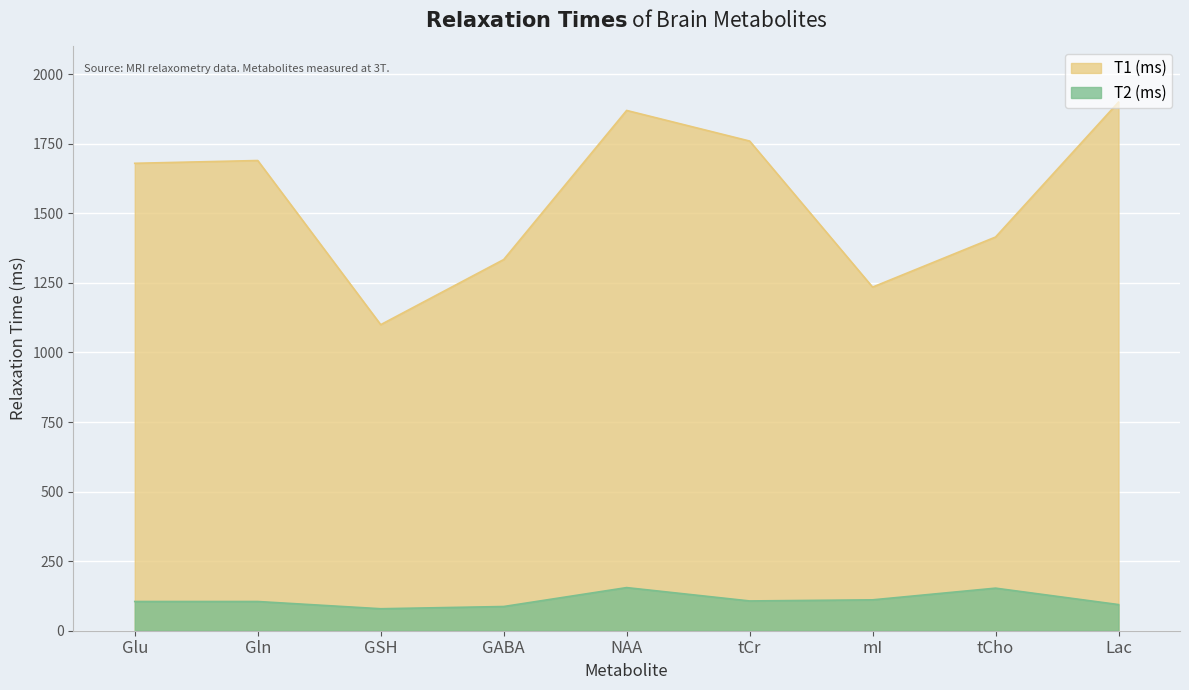

How many data points in T1 (ms) are above 1680?

4